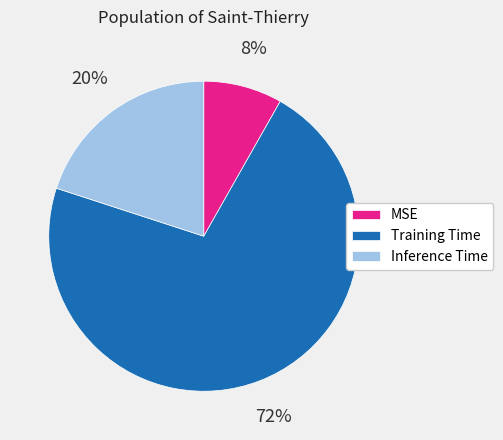

To the nearest percent, what is the average slice percentage?

33%